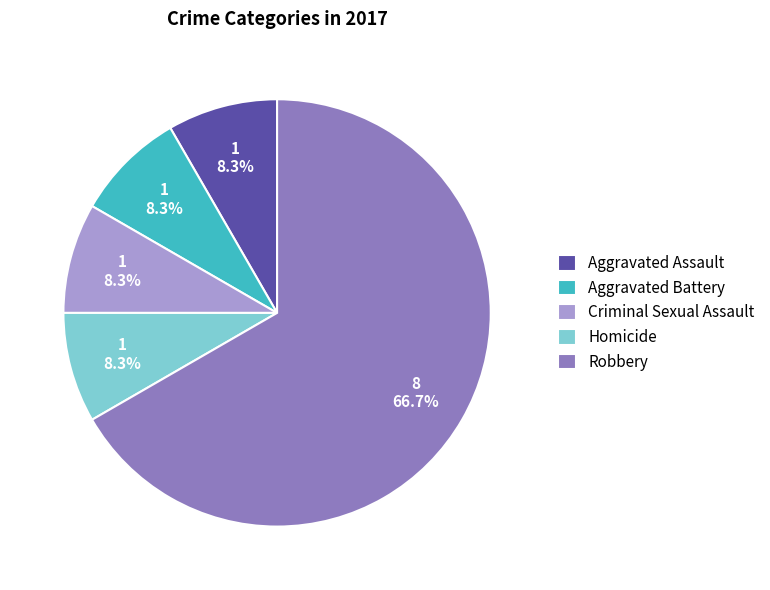

Which category has the biggest portion of the pie?

Robbery